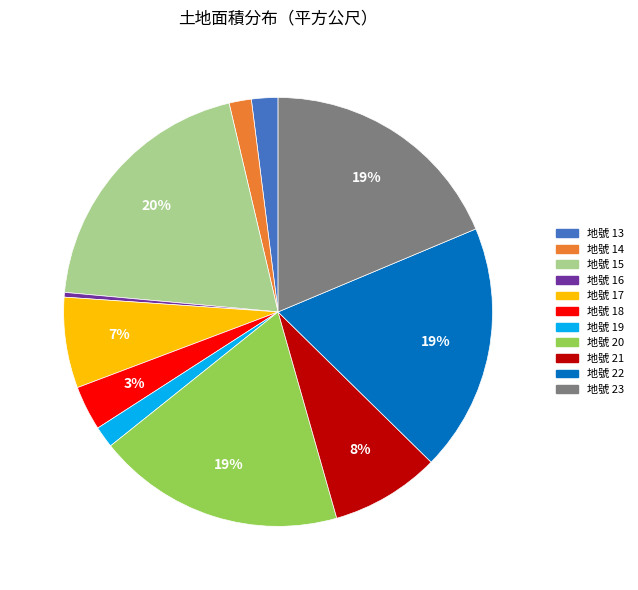

Does any single category account for the majority?

No